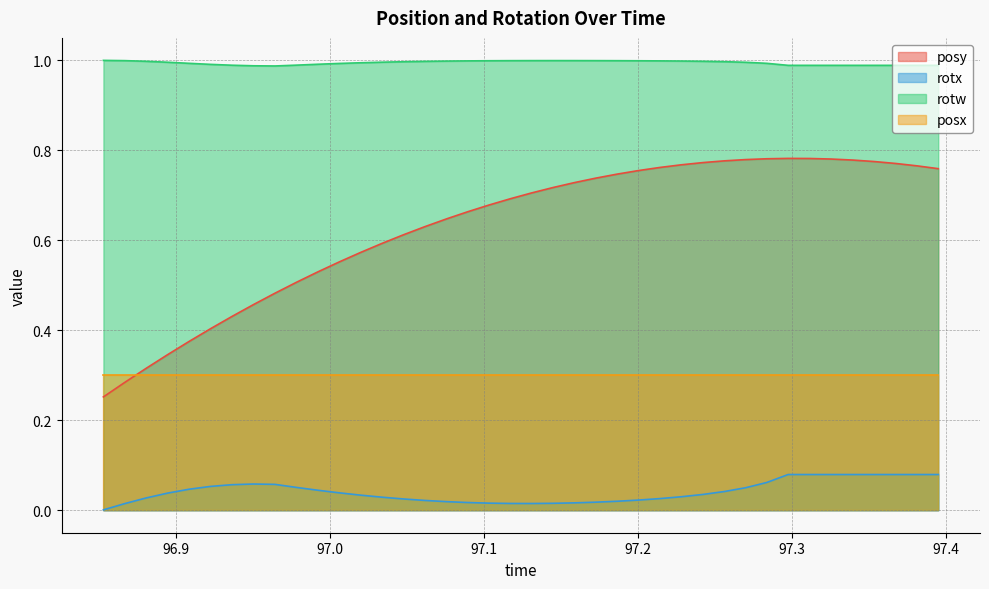

True or false: posy and rotw cross at least once.

False